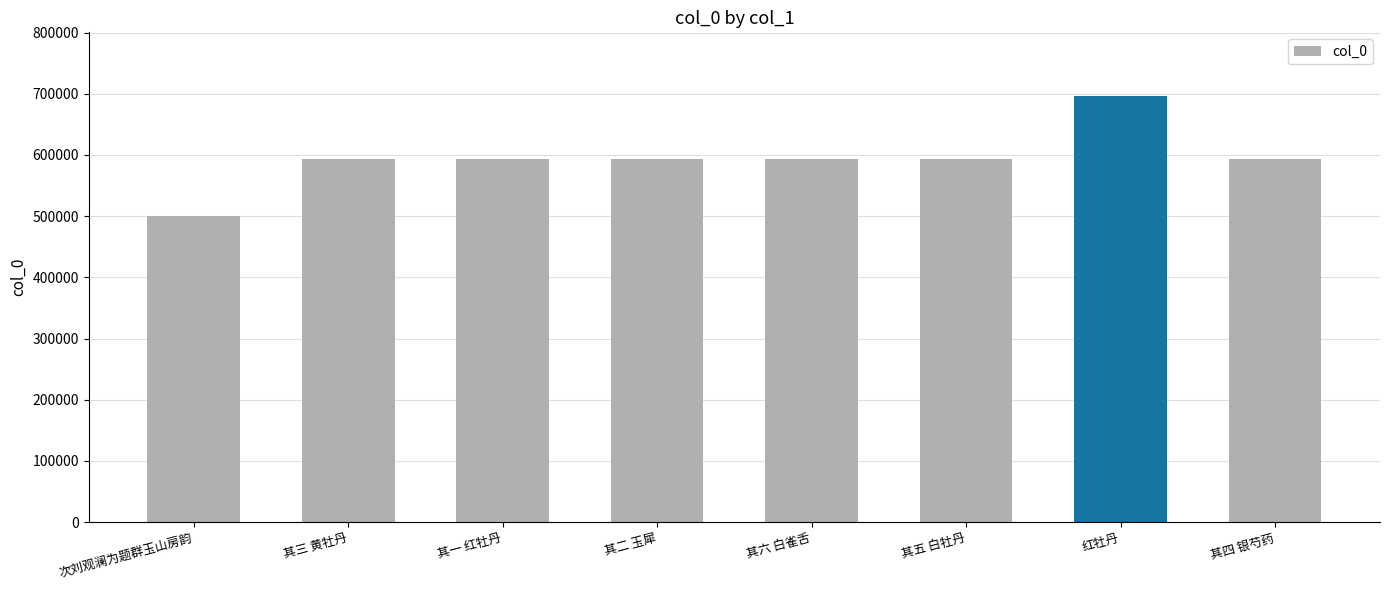

What is the maximum value shown in the chart?

695935